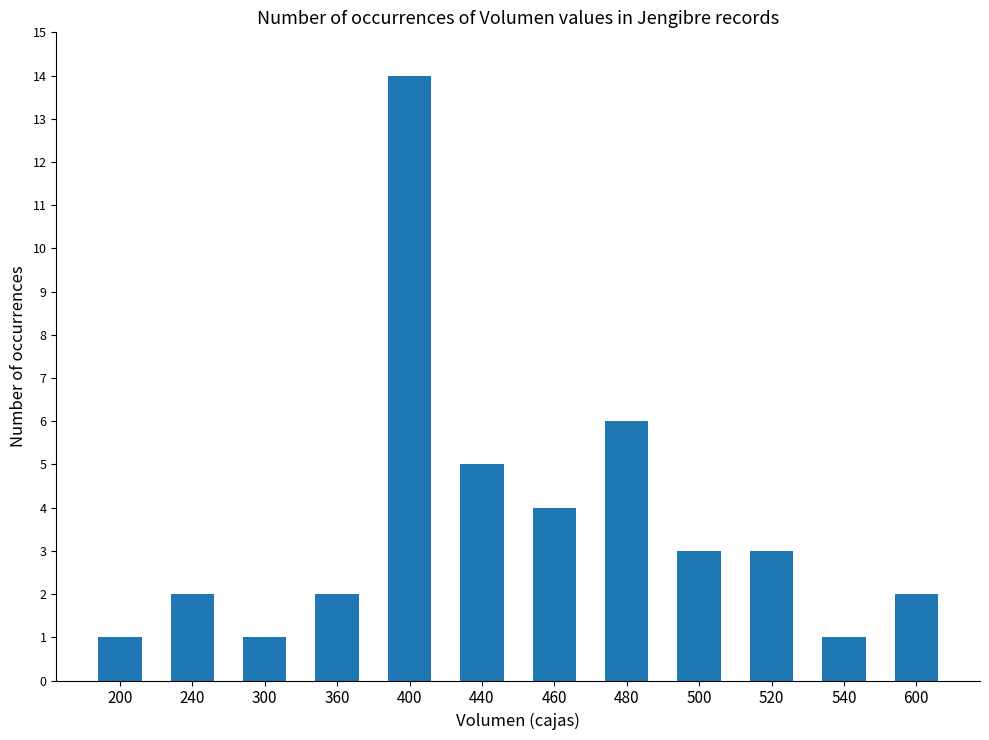

What is the approximate value at 460, to the nearest 5?

5